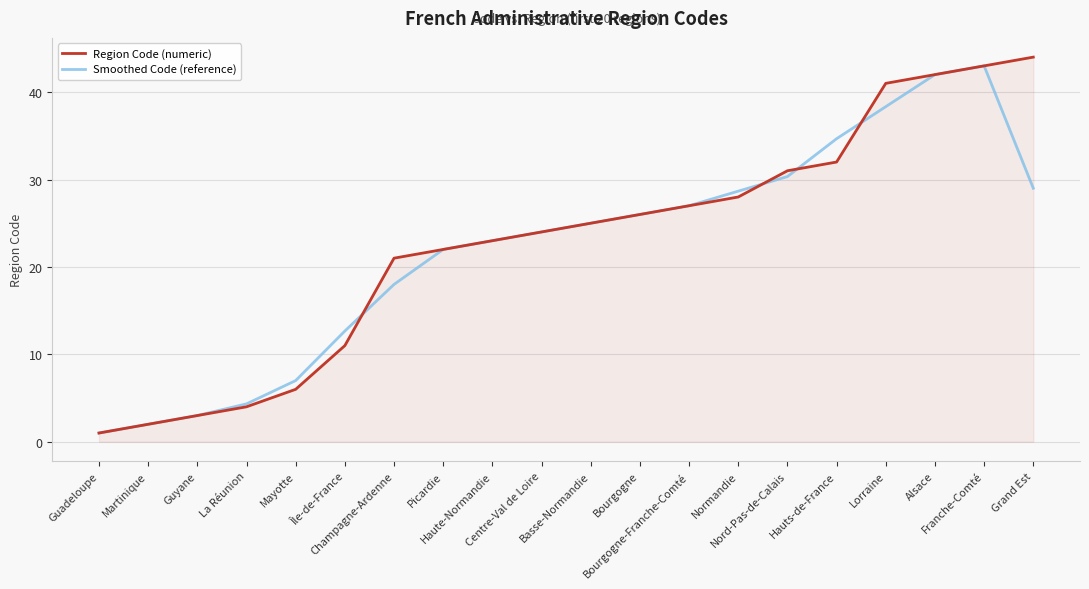

At Île-de-France, list the series in order from smallest to largest.

Region Code (numeric), Smoothed Code (reference)